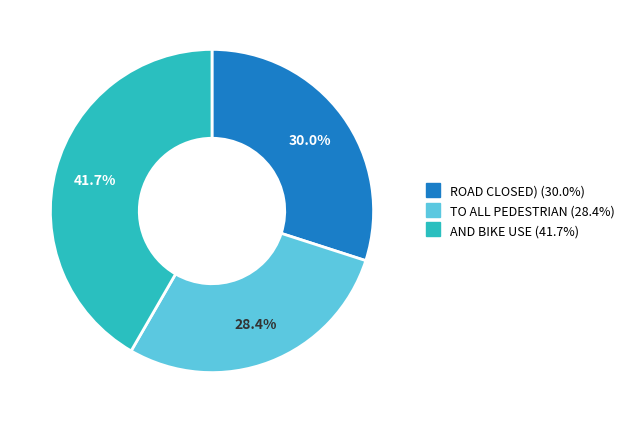

To the nearest percent, what percentage of the pie is AND BIKE USE?

42%